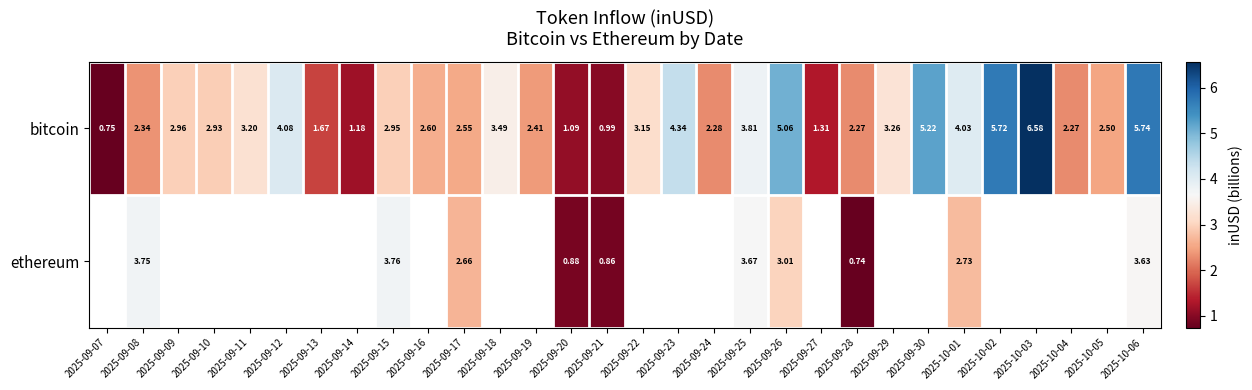

Rank the series at 2025-09-26 from highest to lowest value.

bitcoin, ethereum